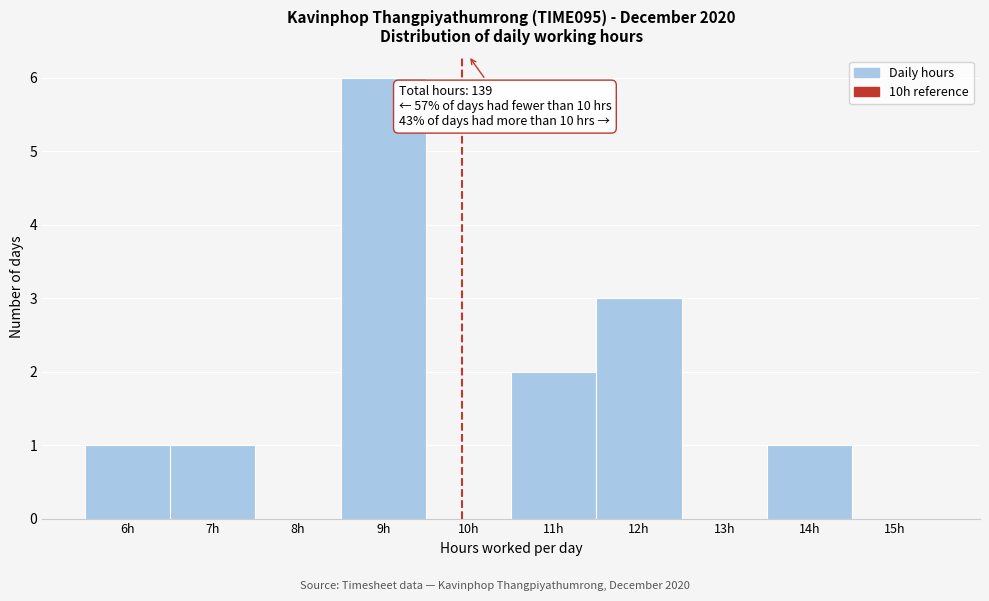

Over which range of the x-axis is the bar tallest?

8.5 to 9.5